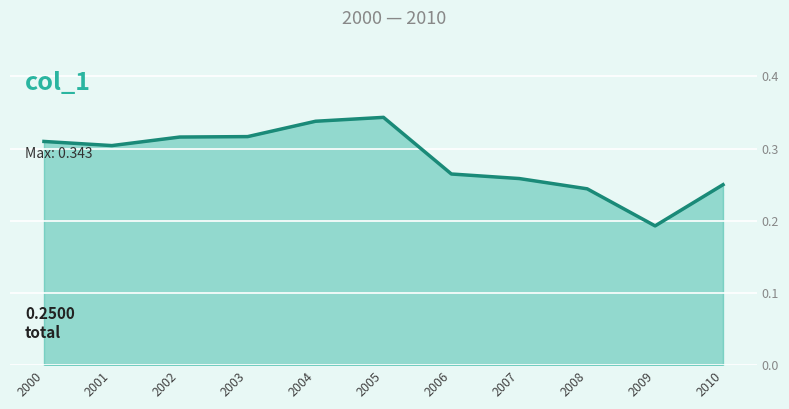

True or false: the data shows 0.1 at 2006.

False